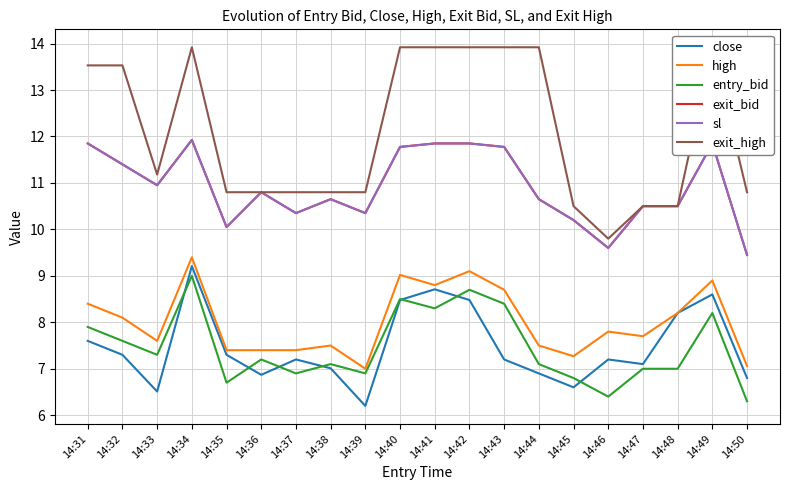

What is the difference between the high values at 14:40 and 14:33?

1.4